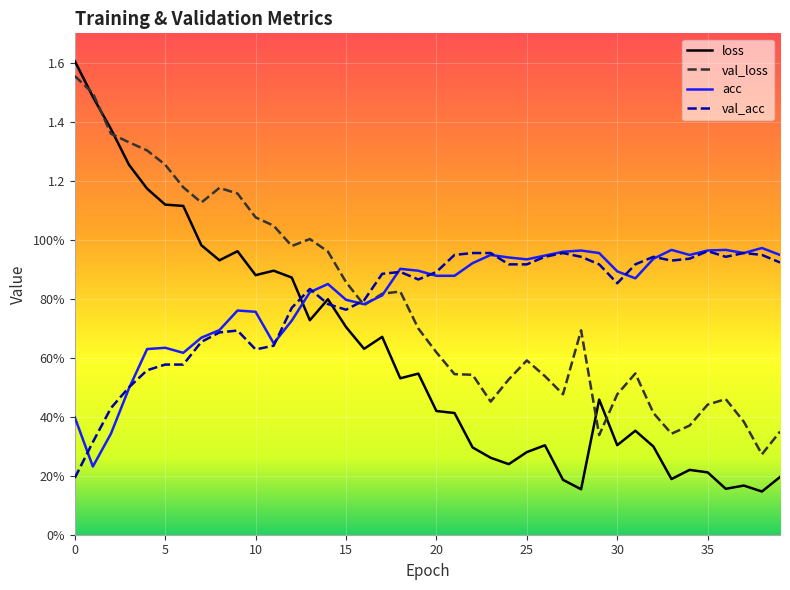

The value of loss at 23 is 0.5. True or false?

False